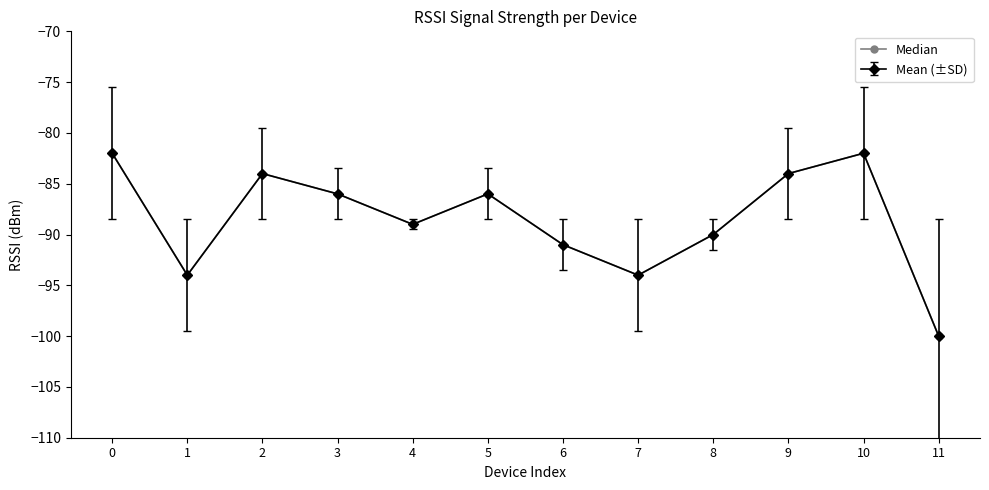

Reading left to right, extract all data points from this chart.

-82	-94	-84	-86	-89	-86	-91	-94	-90	-84	-82	-100